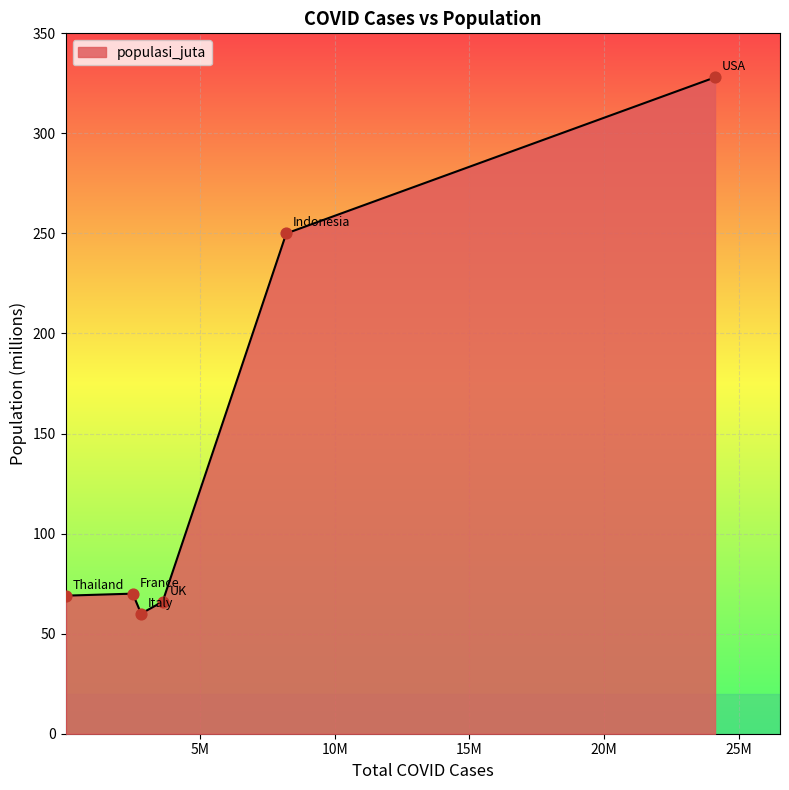

What is the greatest value displayed?

328